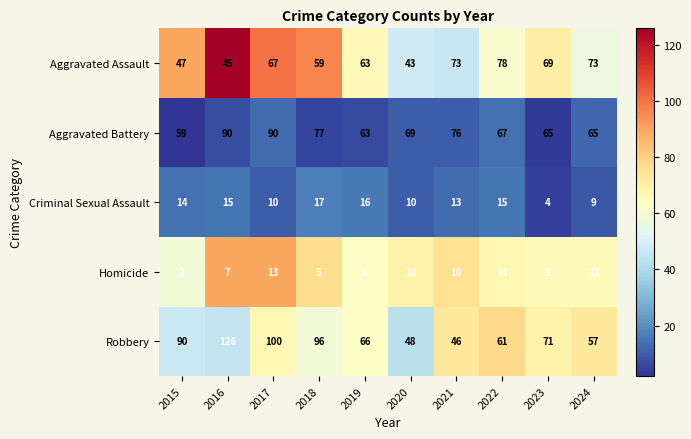

At which category is the sum across all series the highest?

2016